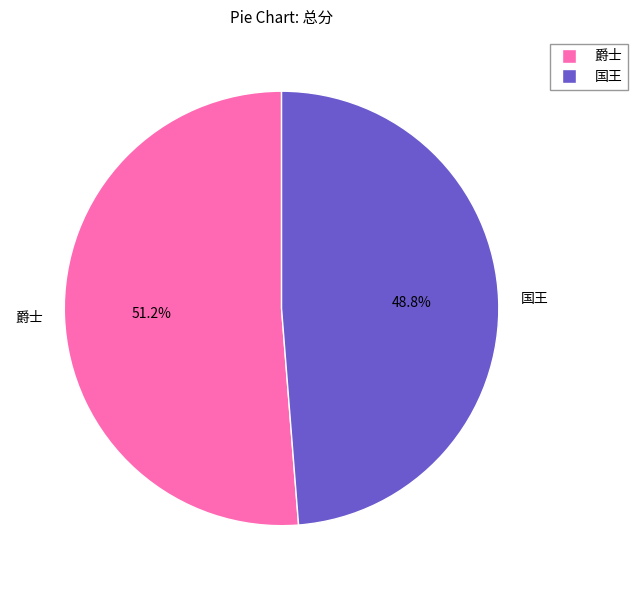

Which slice represents more than half of the pie?

爵士